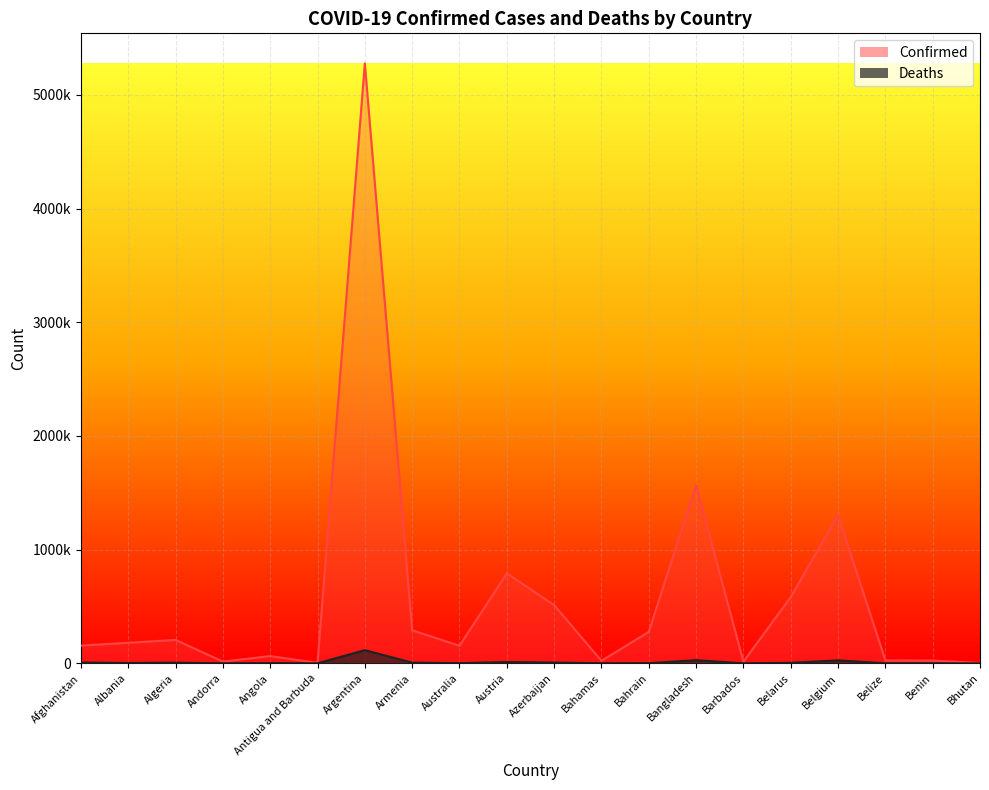

What is the value of the Deaths point at the 5th from the left?

1685